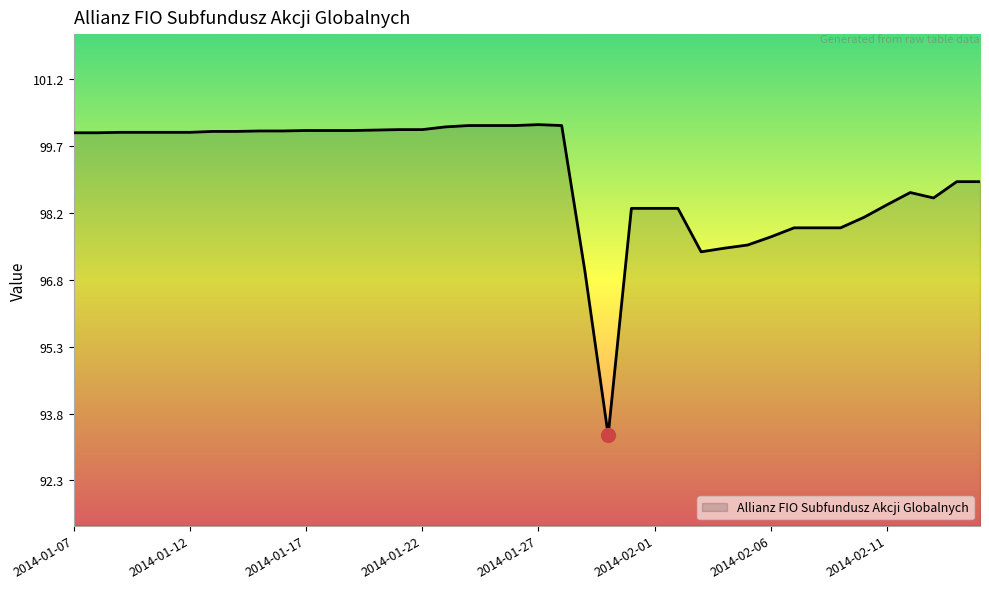

What is the difference between the second highest and second lowest values?

3.2